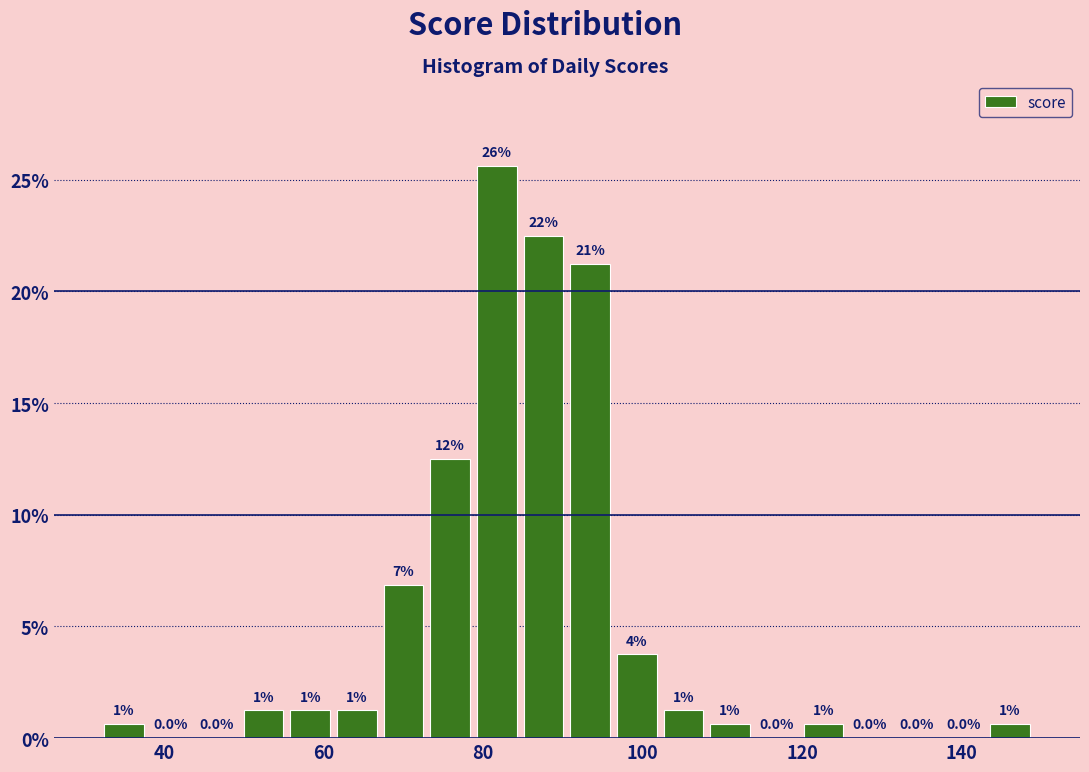

Read against the x-axis, roughly where is the centre of the tallest bar?

82